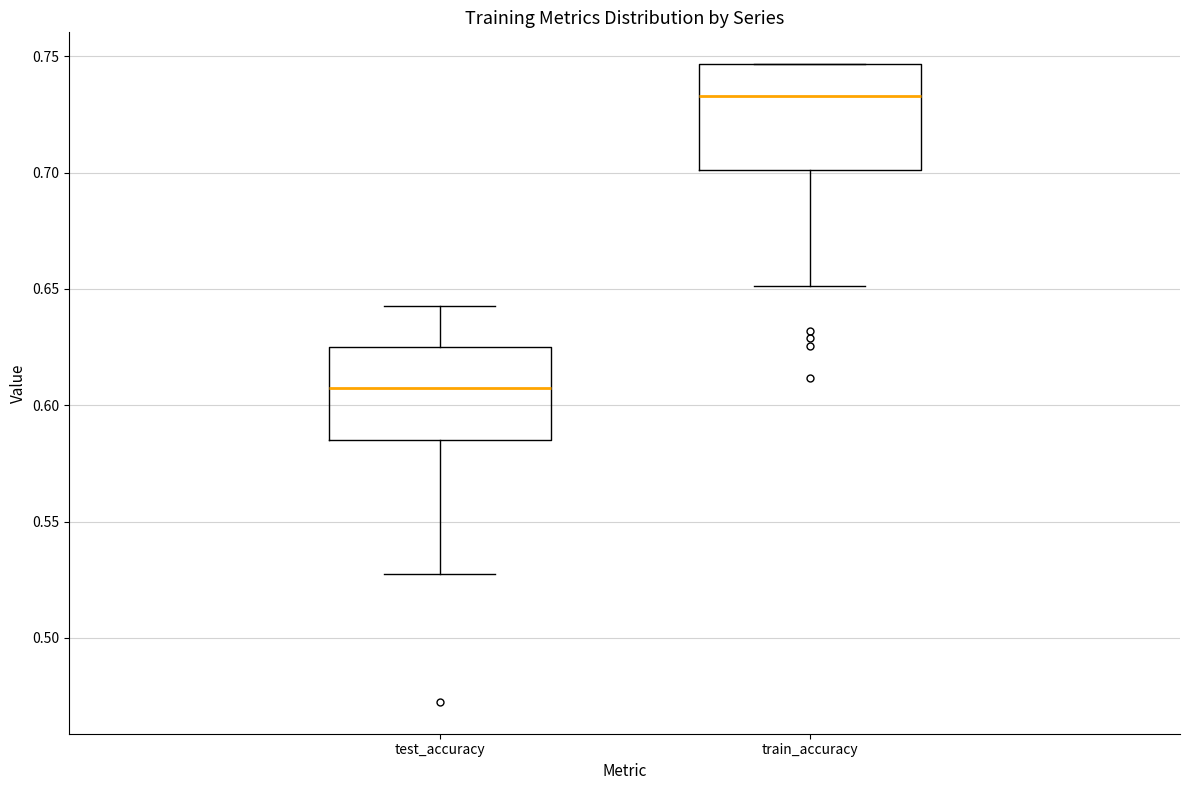

Reading left to right, transcribe this box plot: for each box, give where its median line is, the range the box spans, and where its two whiskers end, as read against the y-axis. The values are not printed on the chart, so give them approximately, as read against the axis.

test_accuracy: median 0.610, box 0.585 to 0.625, whiskers 0.525 to 0.640
train_accuracy: median 0.735, box 0.700 to 0.745, whiskers 0.650 to 0.745